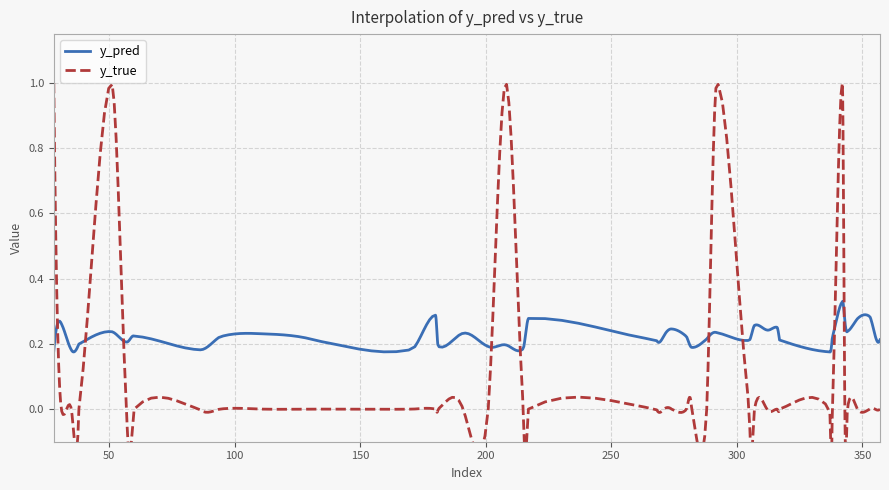

Which series changed the most between 133 and 307?

y_pred